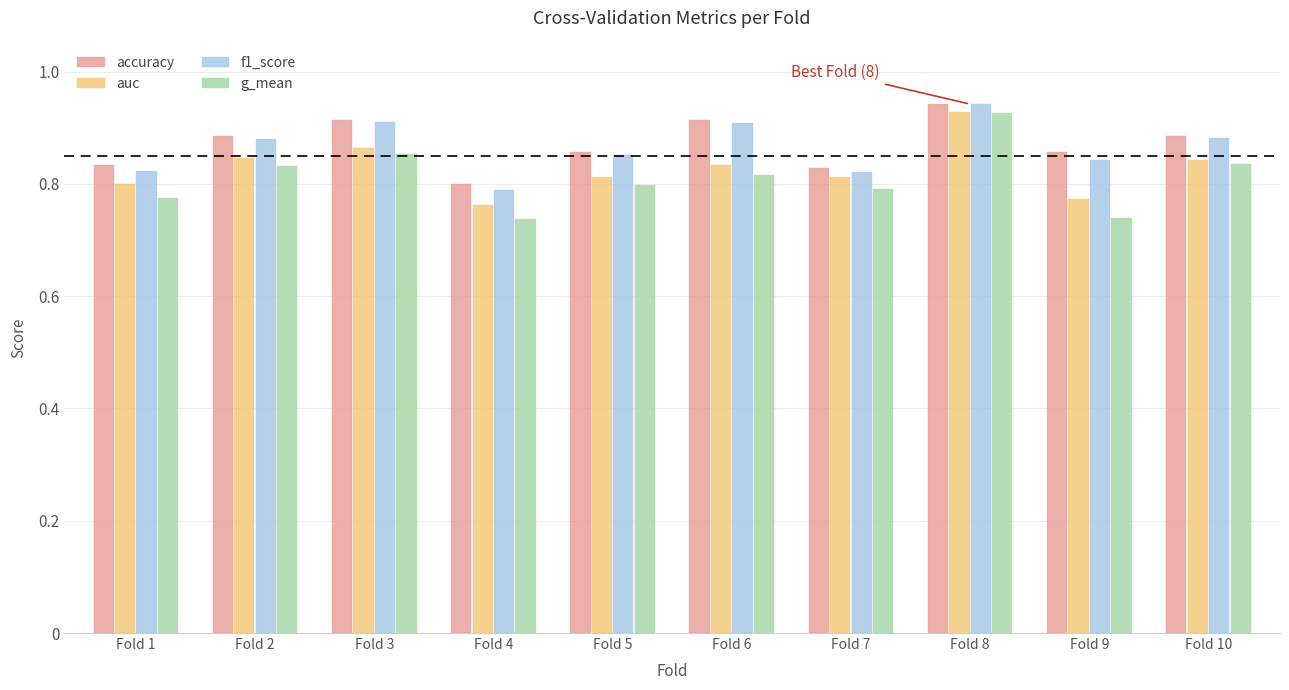

How many series are shown in this chart?

4